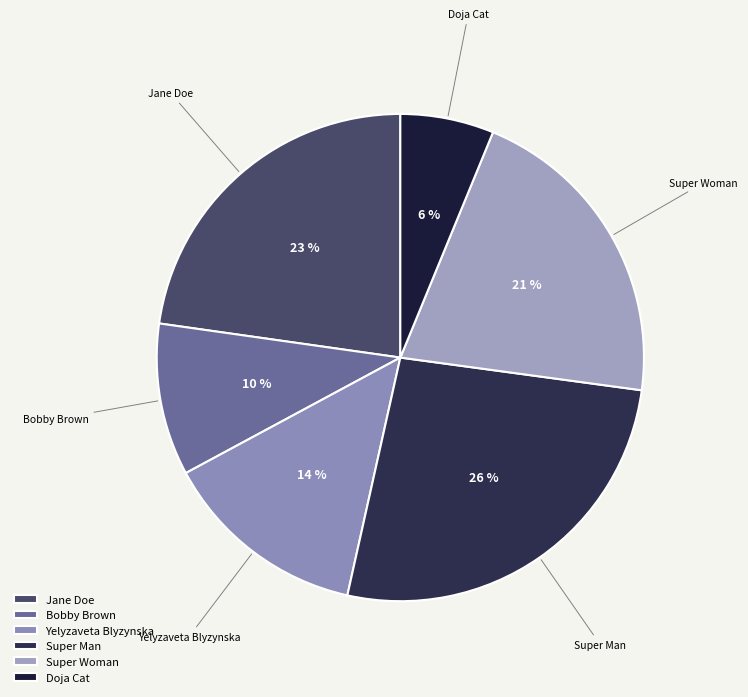

Is it true that Doja Cat is 6% of the pie?

True